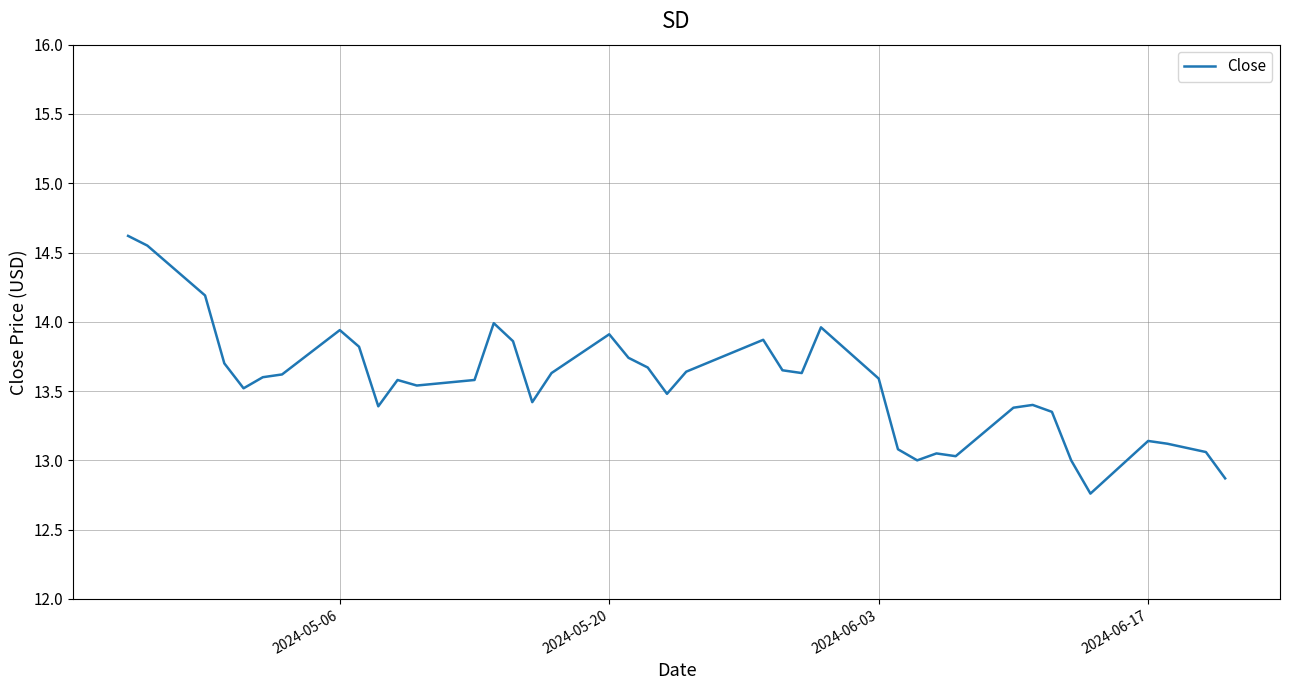

What is the difference between the maximum and minimum values?

1.9